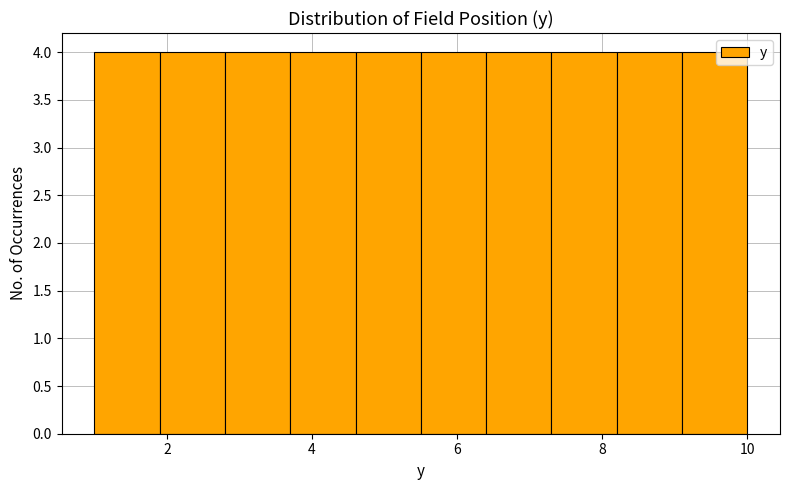

Reading left to right, transcribe this chart: for each bar, give the range it covers on the x-axis and its height. Neither the bar edges nor the heights are printed on the chart, so give them approximately, as read against the axes.

1.0 to 1.9: 4
1.9 to 2.8: 4
2.8 to 3.7: 4
3.7 to 4.6: 4
4.6 to 5.5: 4
5.5 to 6.4: 4
6.4 to 7.3: 4
7.3 to 8.2: 4
8.2 to 9.1: 4
9.1 to 10.0: 4